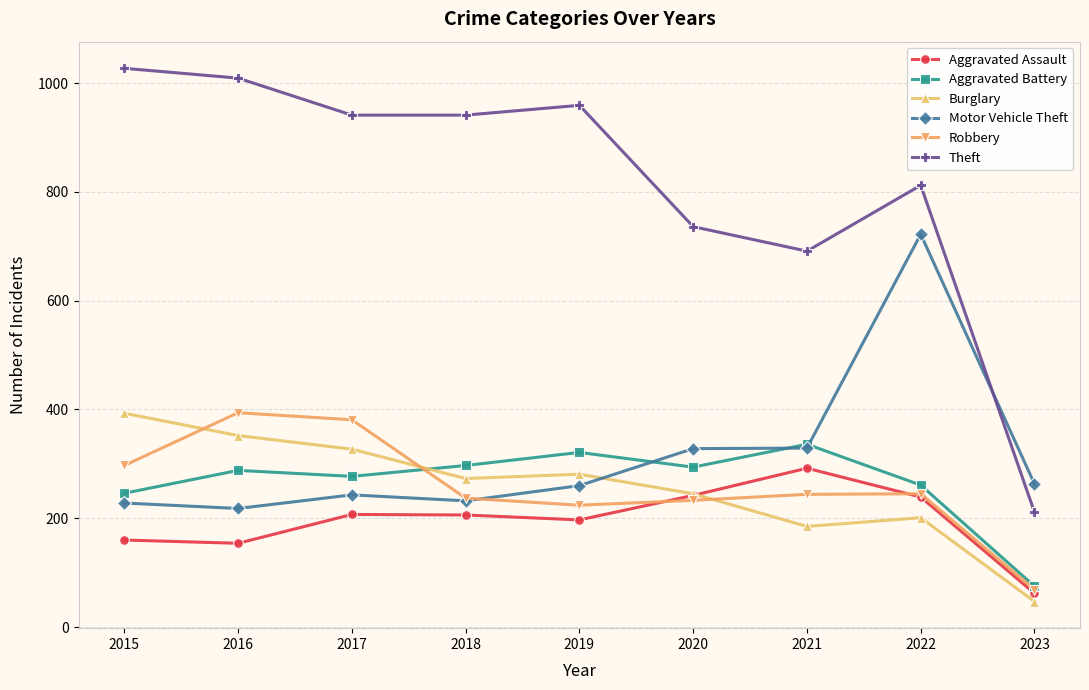

Where do Aggravated Battery and Robbery first cross each other?

2017 and 2018